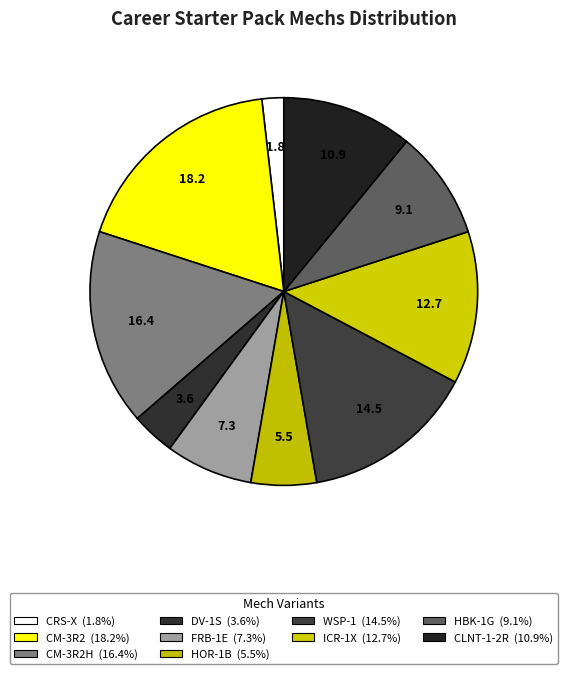

How many segments does this pie chart have?

10